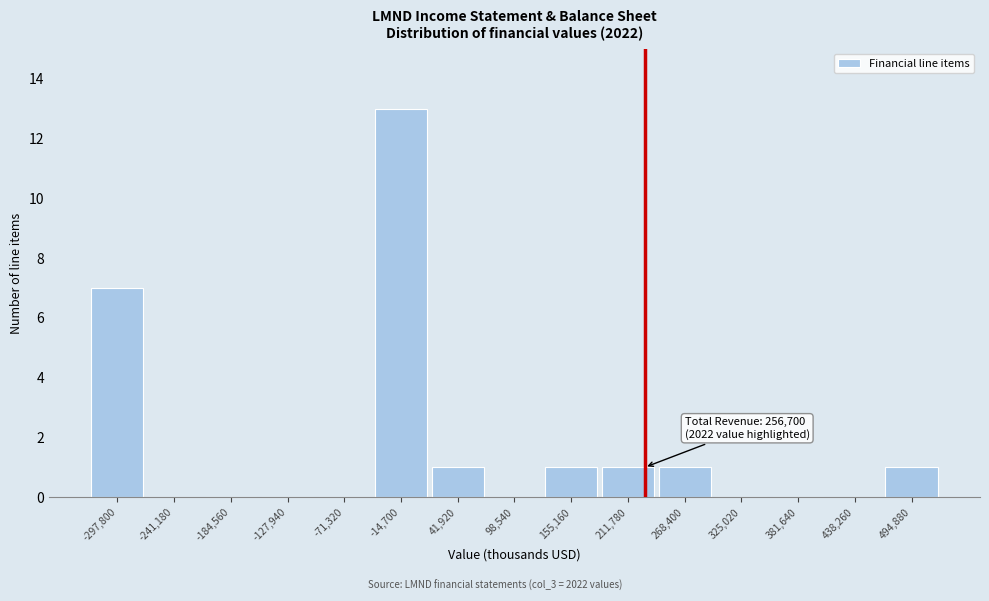

Reading right to left, extract all data points from this chart.

494,880=1	438,260=0	381,640=0	325,020=0	268,400=1	211,780=1	155,160=1	98,540=0	41,920=1	-14,700=13	-71,320=0	-127,940=0	-184,560=0	-241,180=0	-297,800=7